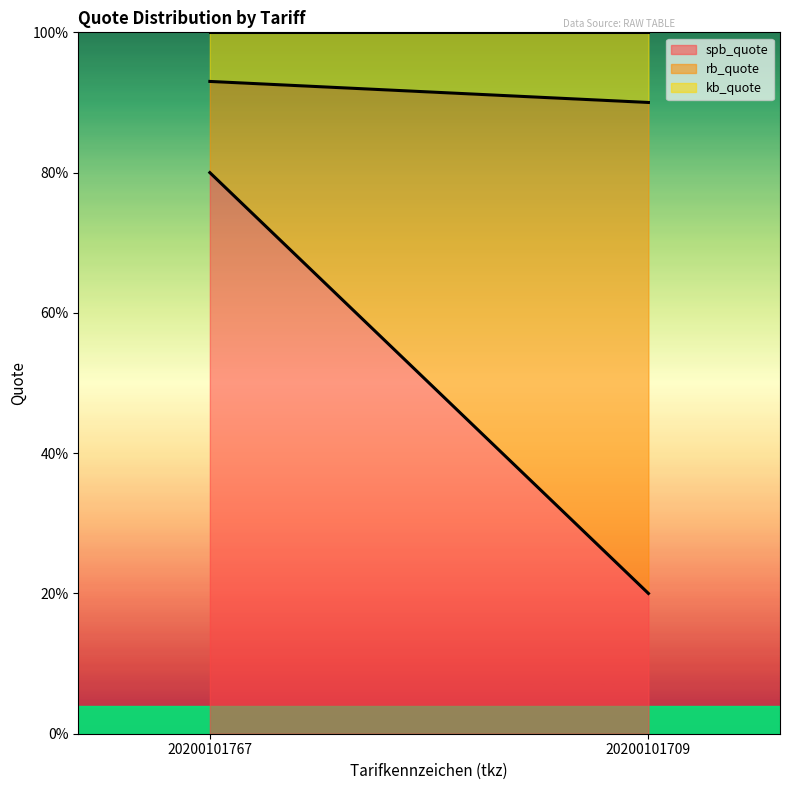

What is the value of the kb_quote point at the 1st from the left?

0.1